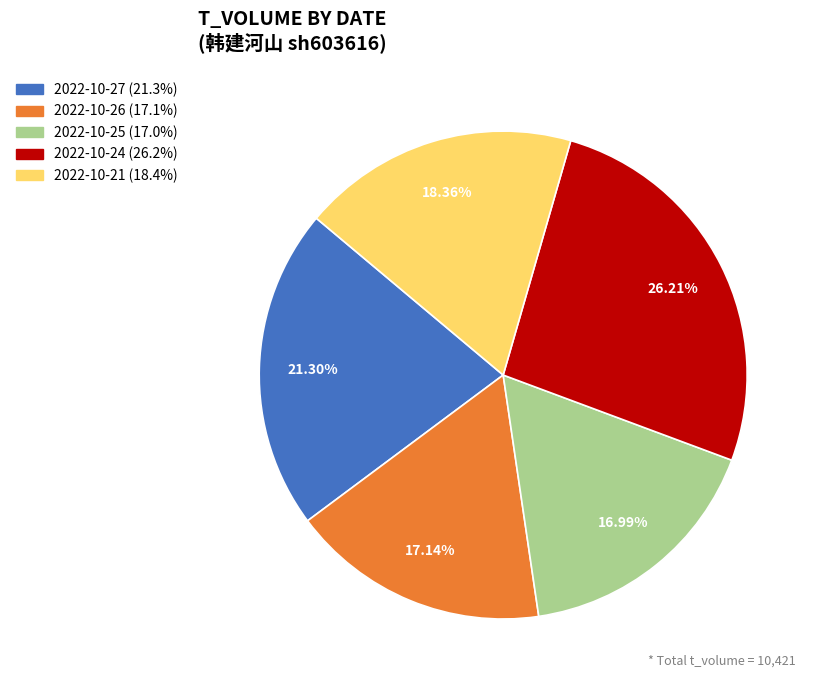

To the nearest percent, what percentage of the pie is 2022-10-27?

21%